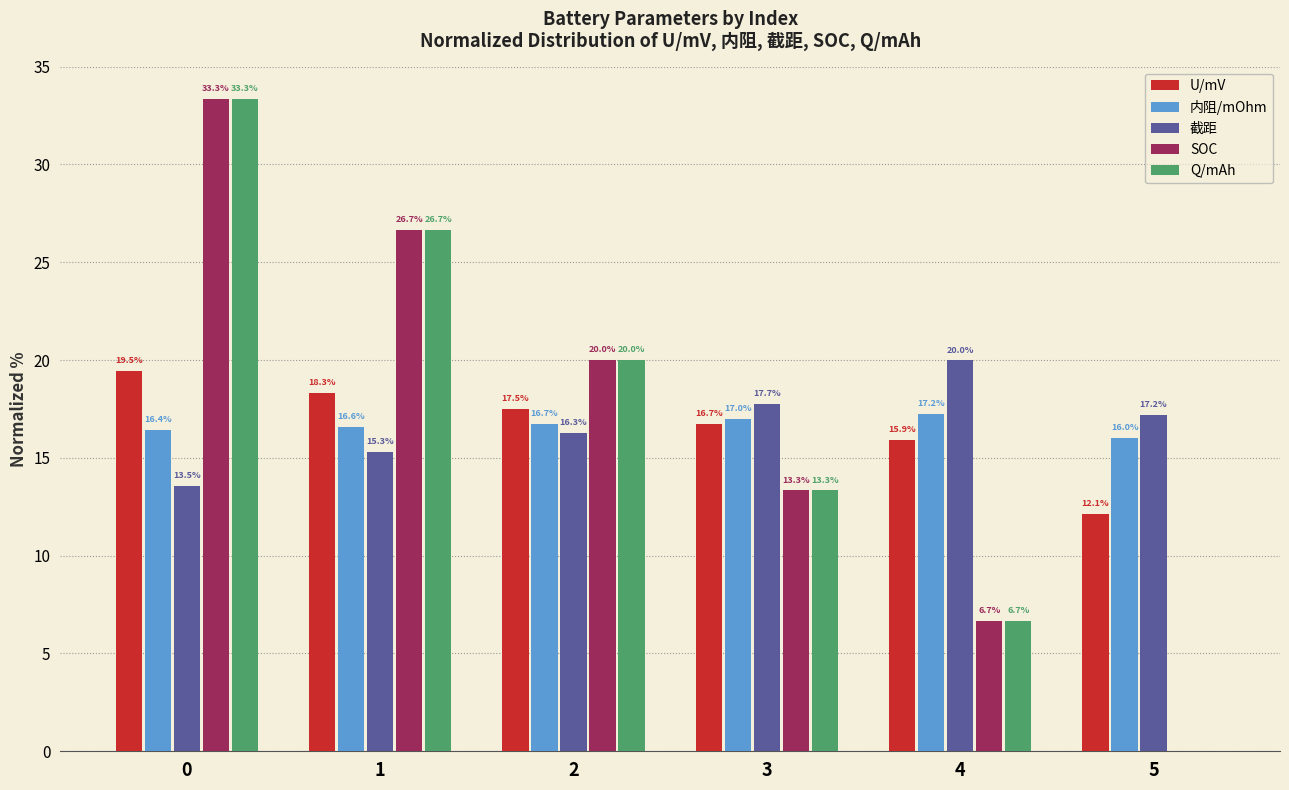

What is the sum of the Q/mAh values at 3 and 1?

40.0